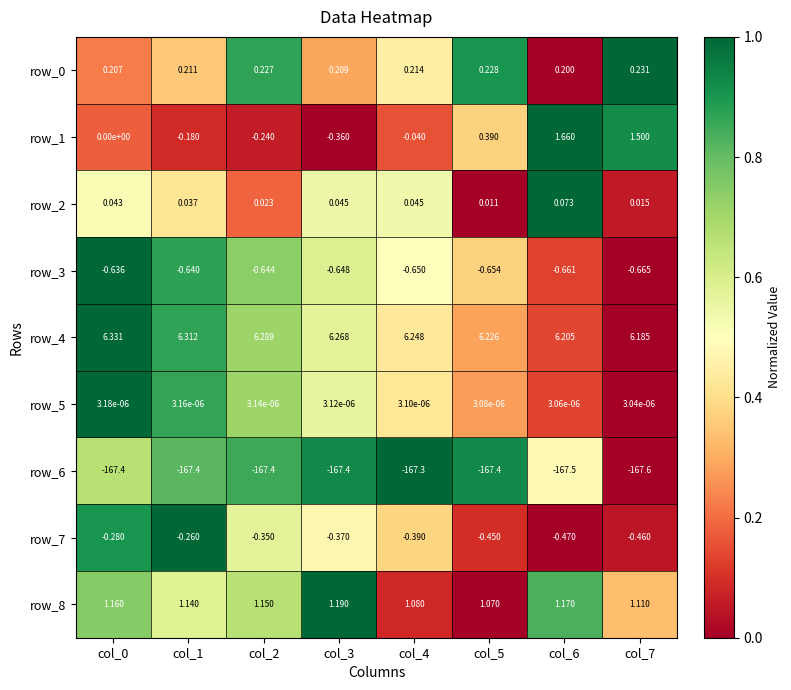

At which category is the sum across all series the highest?

col_6